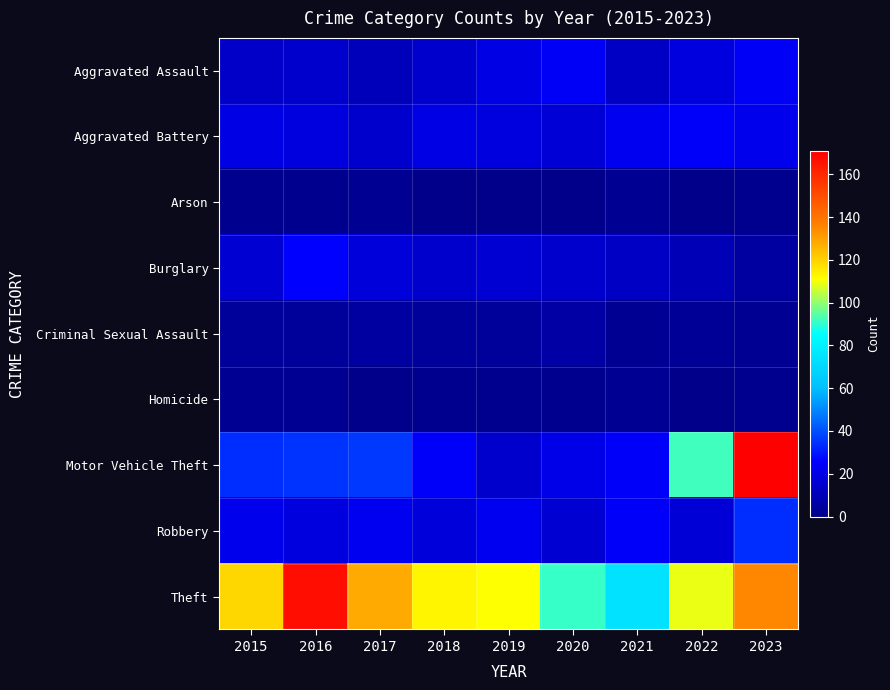

At which category is the sum across all series the highest?

2023